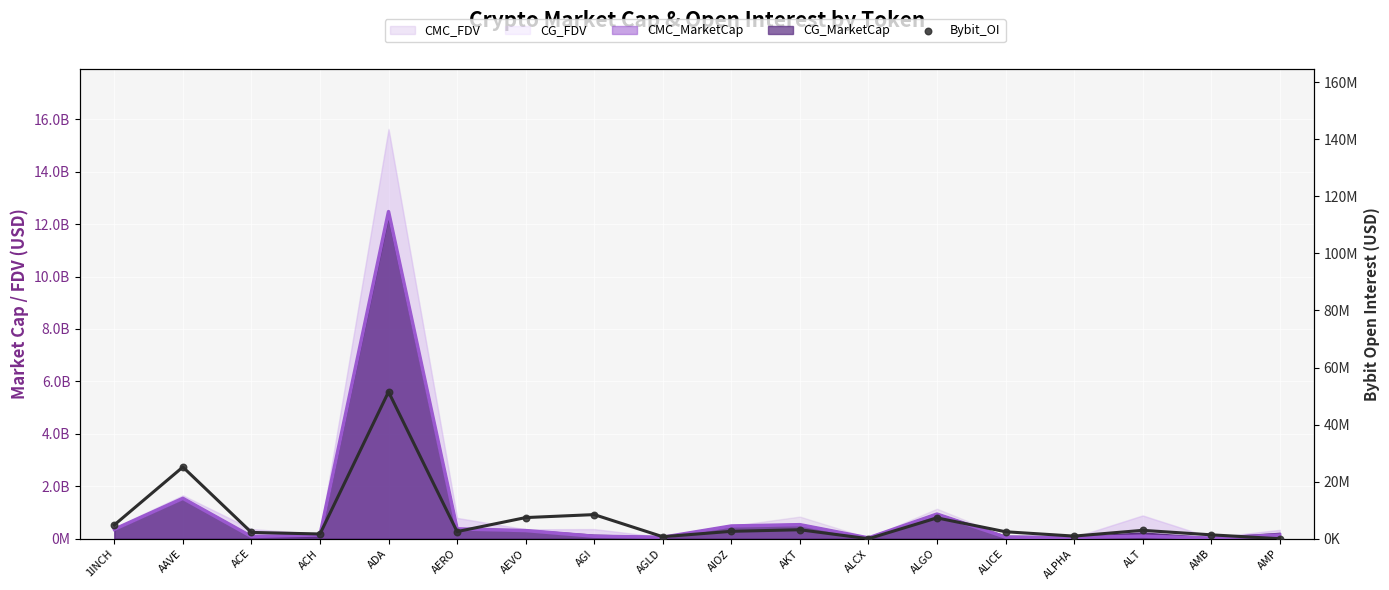

Approximately how many times larger is the value at AEVO compared to ACH?

4.5